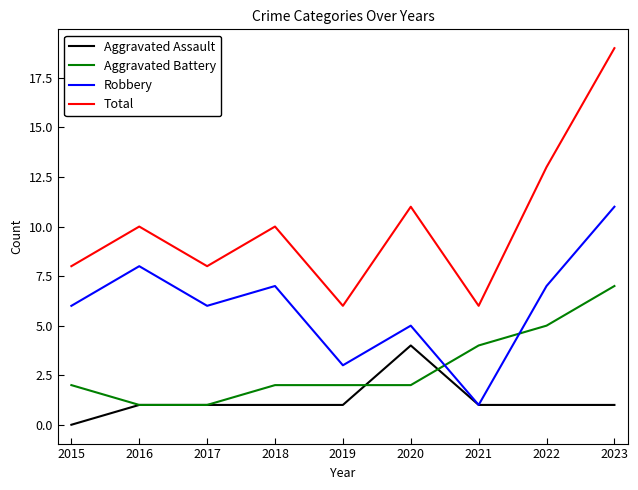

At which category is the sum across all series the highest?

2023